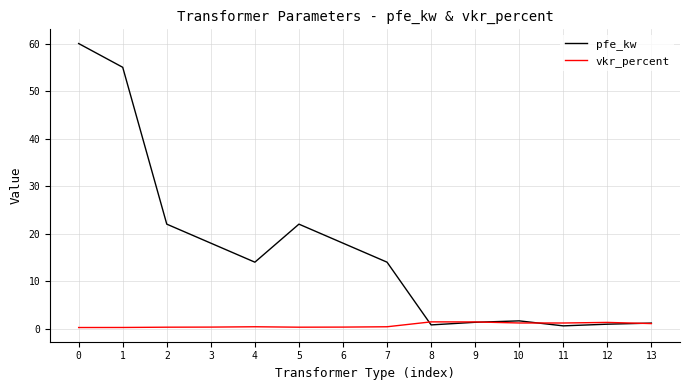

What is the highest value of the pfe_kw series?

60.0